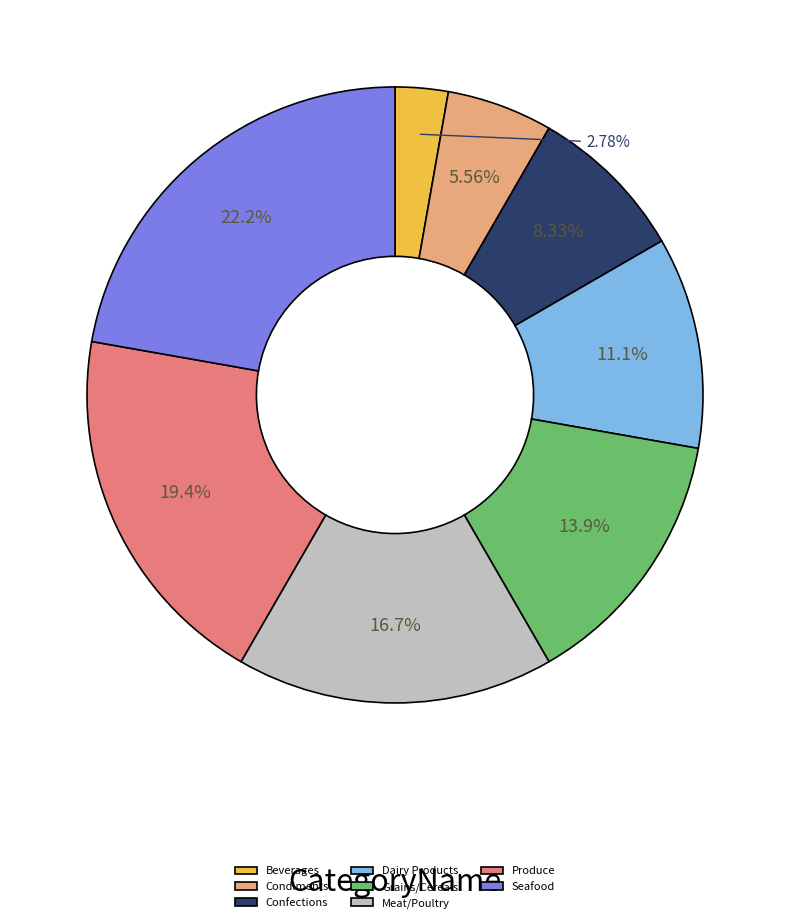

To the nearest percent, what portion does Grains/Cereals represent?

14%